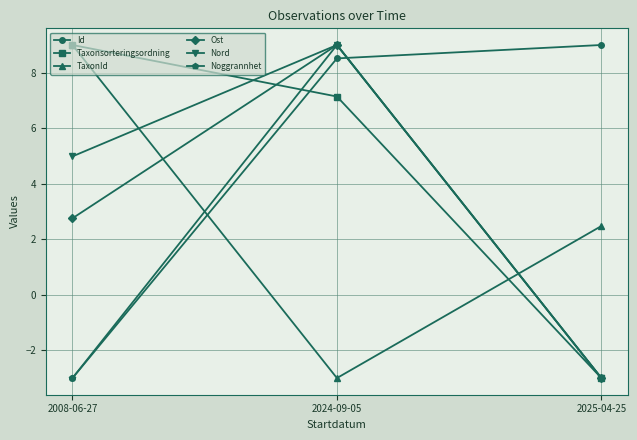

Does the chart have visible grid lines?

Yes